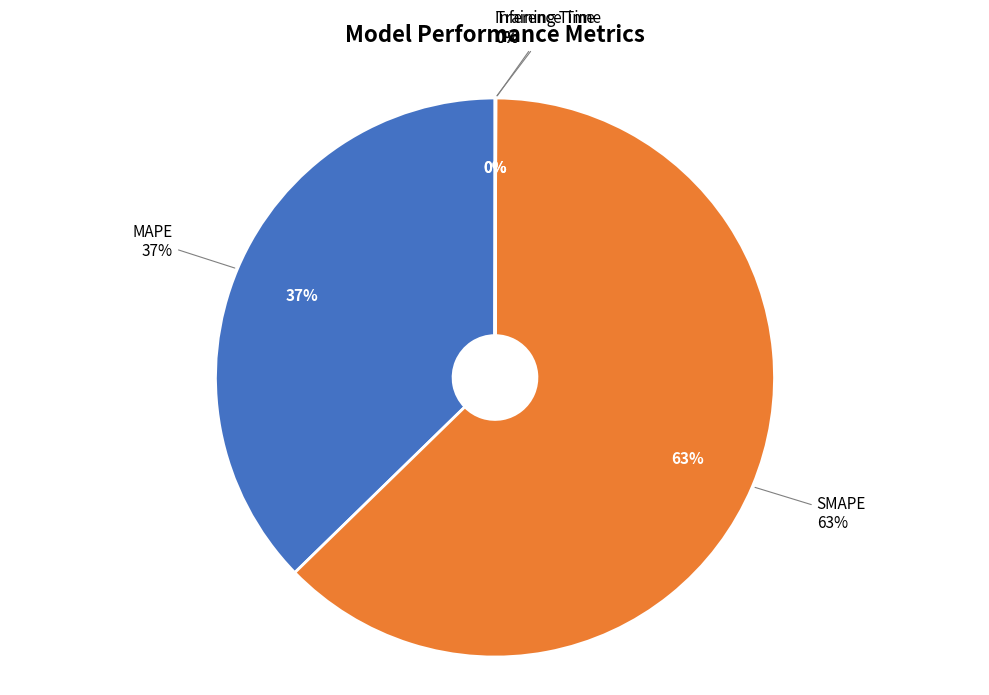

What is the majority slice?

SMAPE